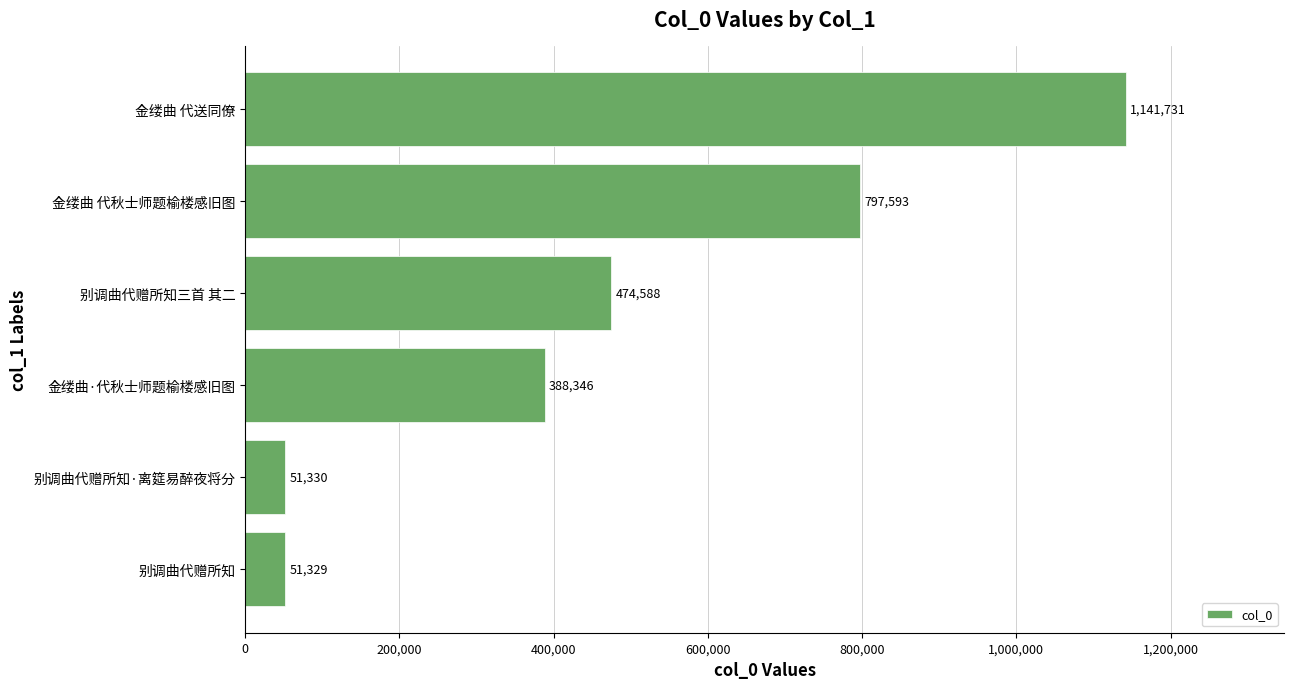

What is the change in value from 别调曲代赠所知 to 别调曲代赠所知三首 其二?

+423259